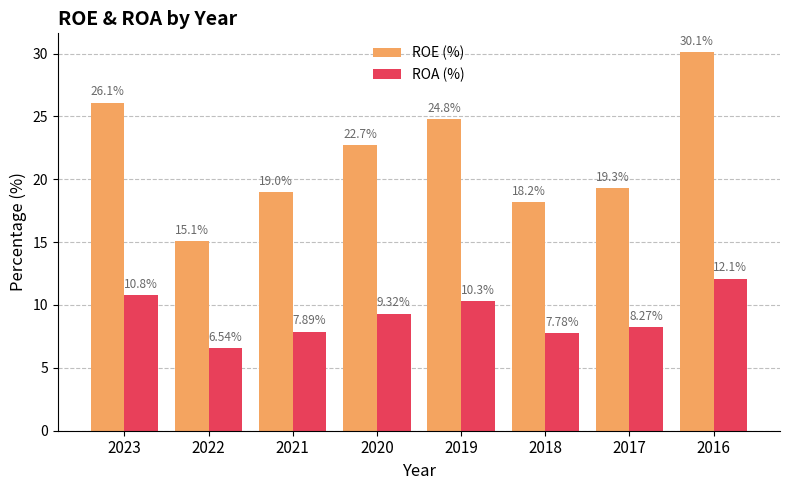

Rank the series by their average value, from lowest to highest.

ROA (%), ROE (%)